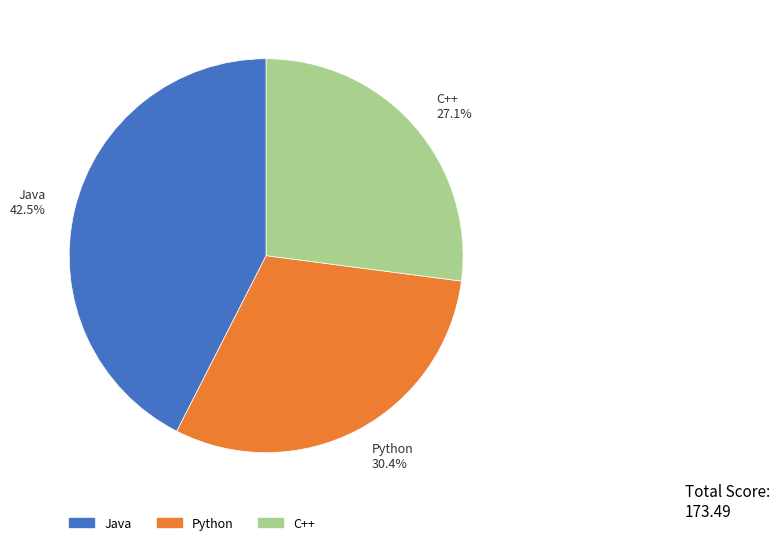

To the nearest percent, what is the difference between the largest and smallest slice percentages?

15%